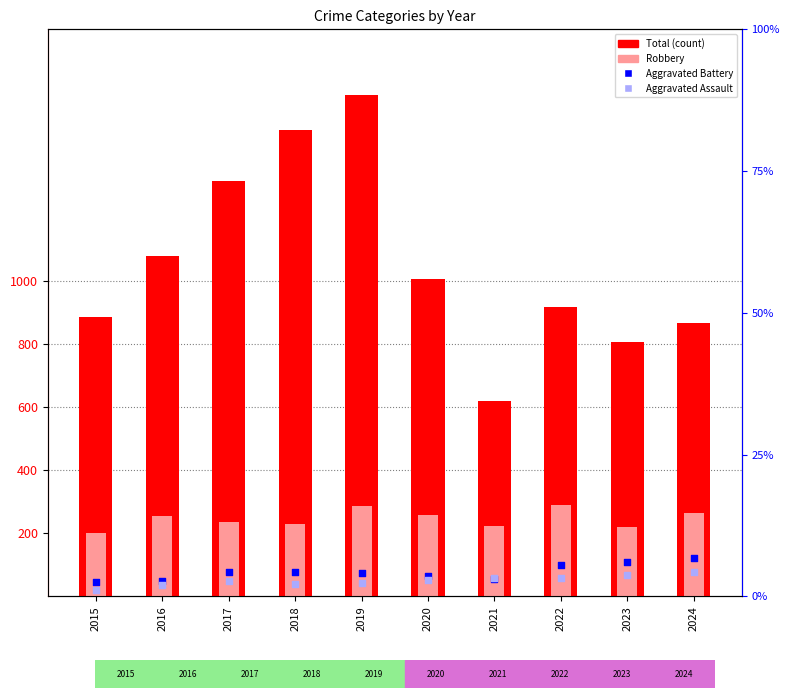

Is the value of Total at 2024 greater than the value of Robbery at 2022?

Yes